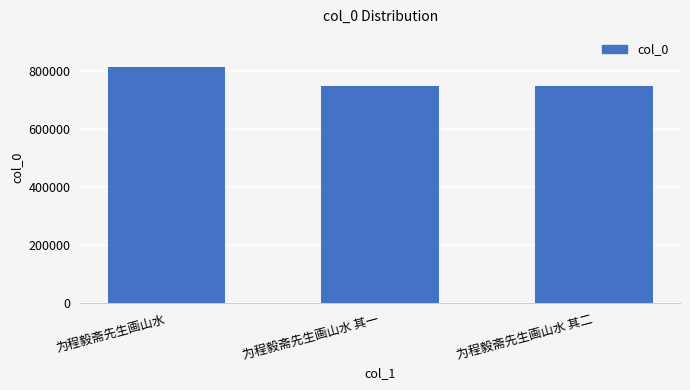

What is the ratio of the value at 为程毅斋先生画山水 其二 to the value at 为程毅斋先生画山水 其一?

1.0